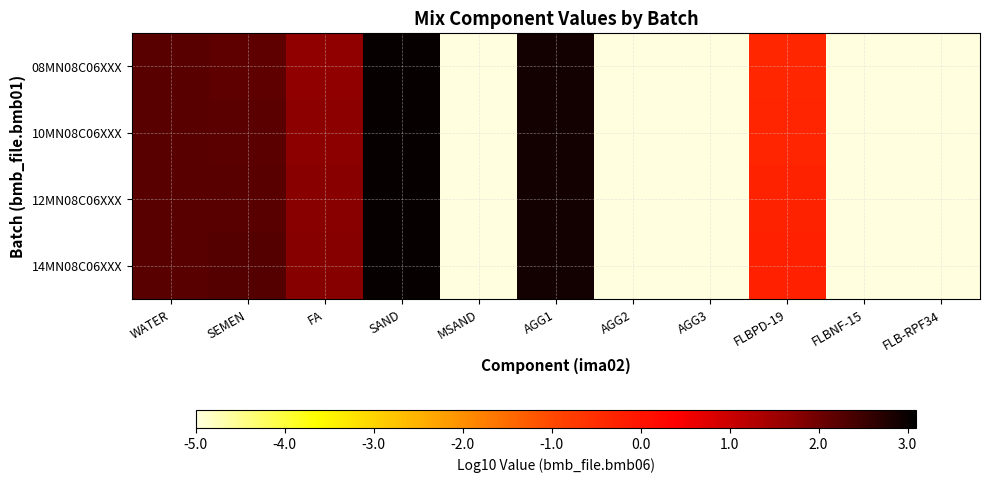

What is the greatest value displayed?

3.0